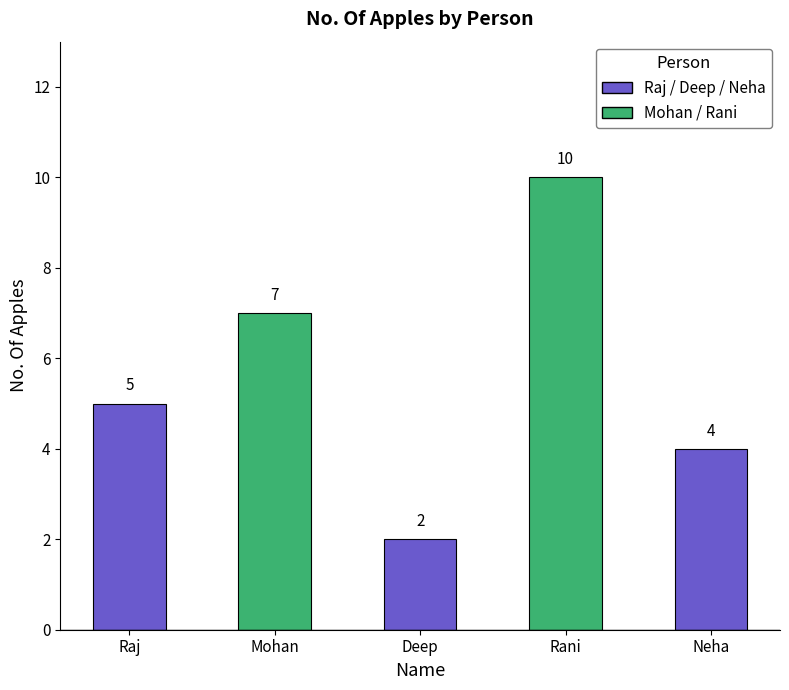

Which category has the highest value across all series?

Rani